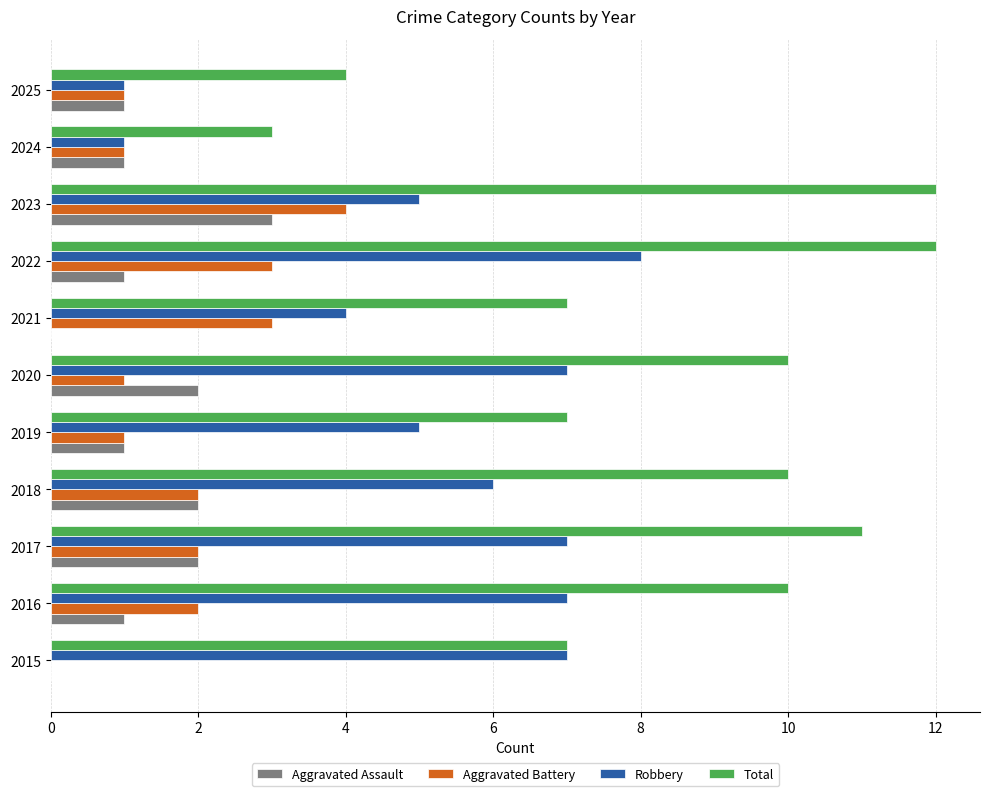

What is the sum of the Aggravated Assault values at 2017 and 2024?

3